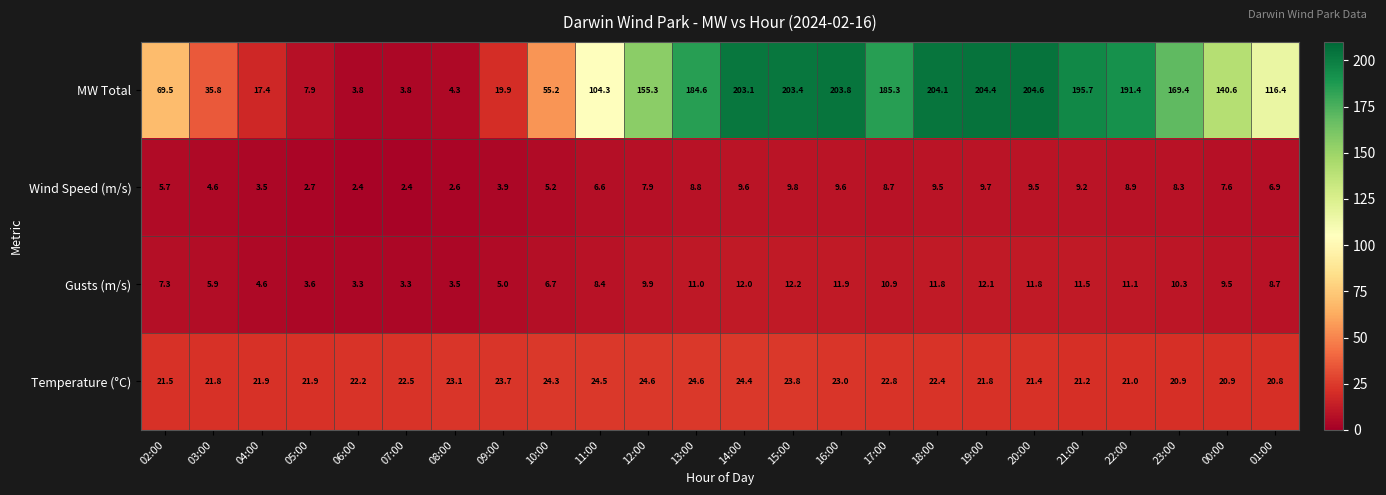

What is the minimum value for MW Total?

3.8